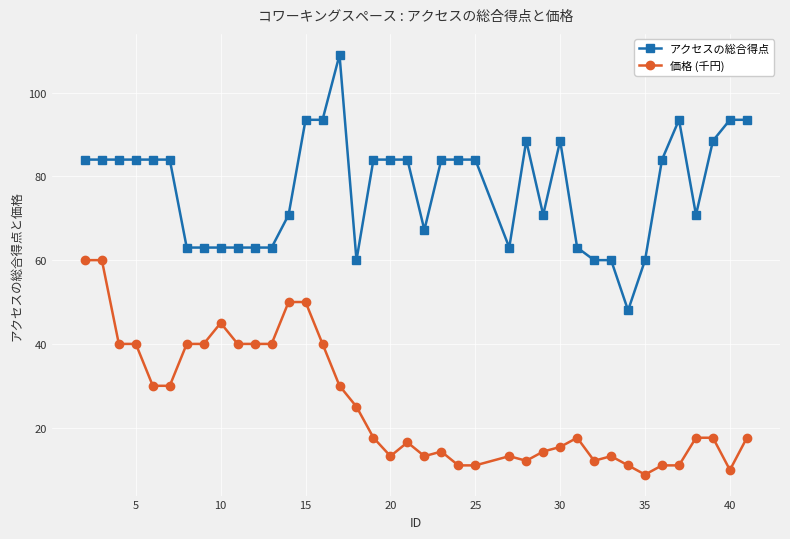

True or false: 価格 (千円) has more than 0 points higher than both neighbors.

True